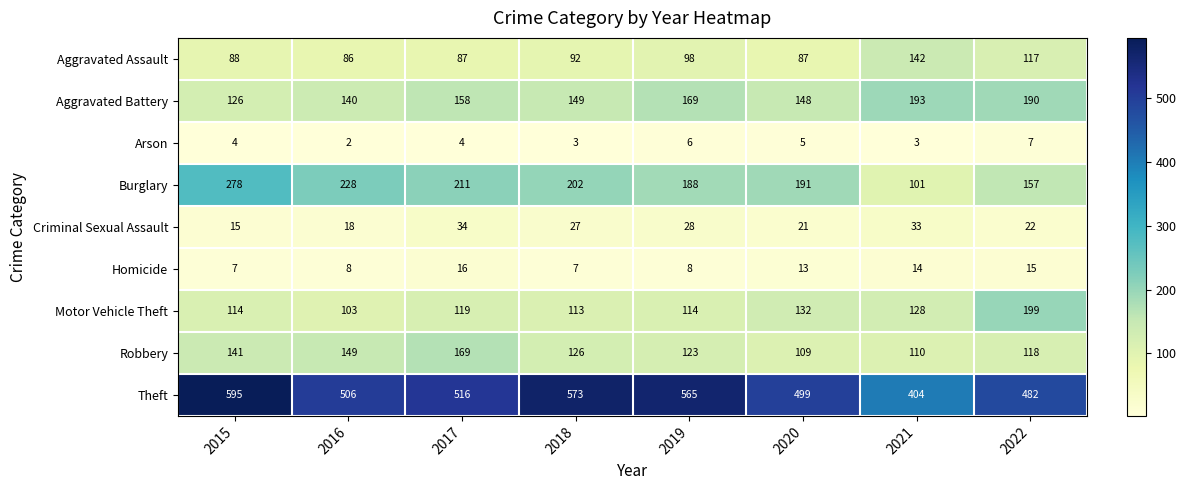

Where is Theft nearest to the value 499?

2020